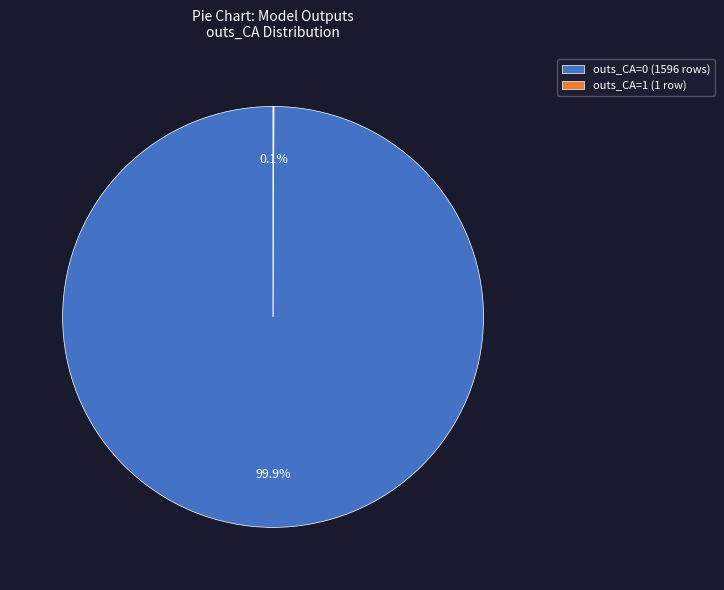

What is the largest slice in the pie chart?

outs_CA=0 (1596 rows)